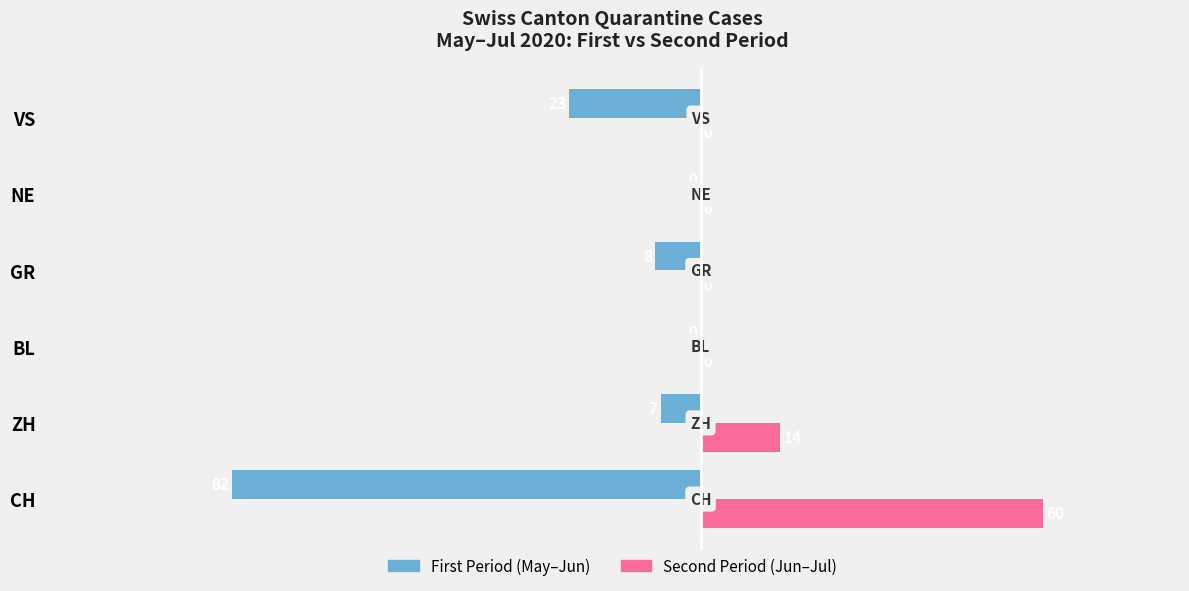

How many categories are shown in the chart?

6